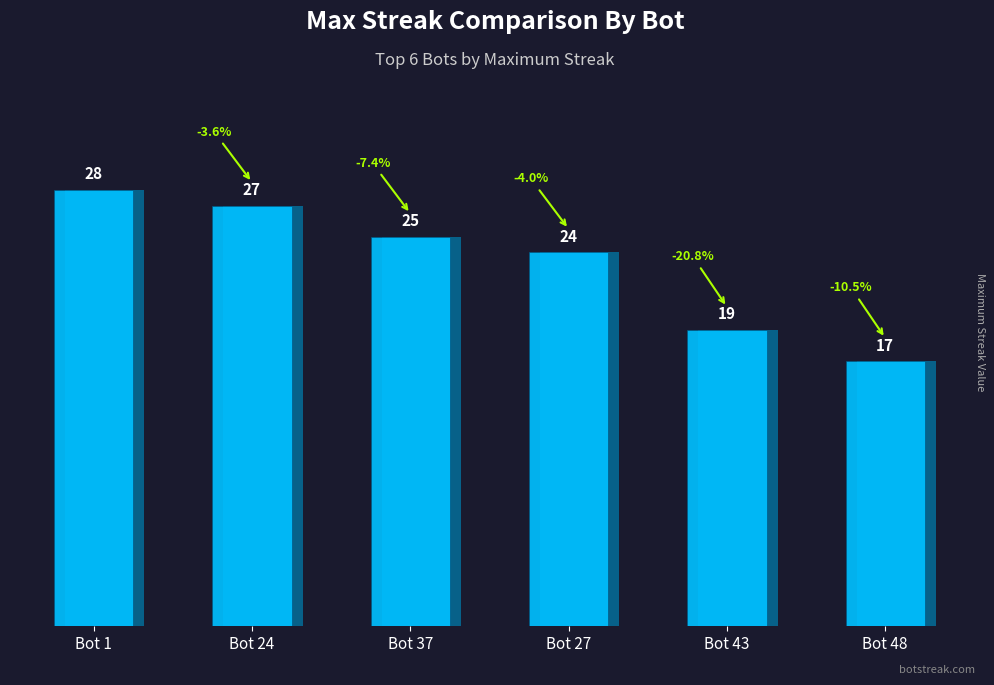

True or false: the data shows 28 at Bot 1.

True